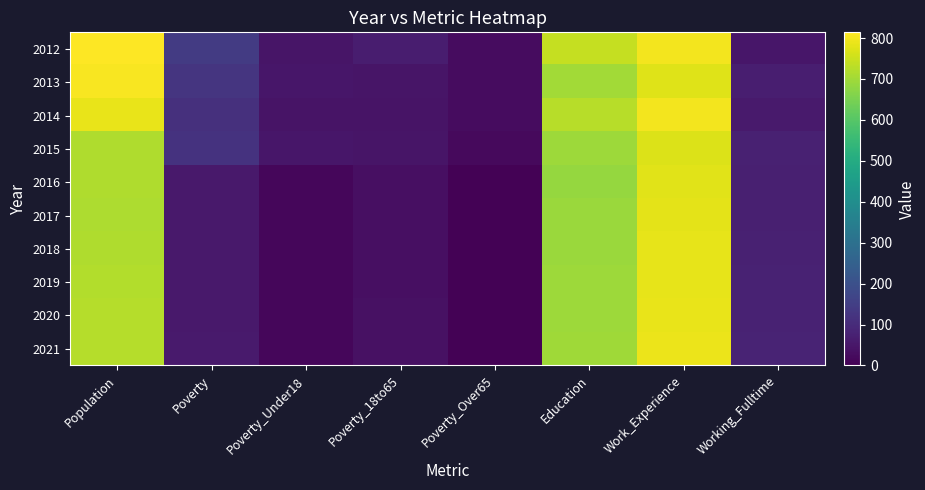

Between Education and Population, which is larger?

Population